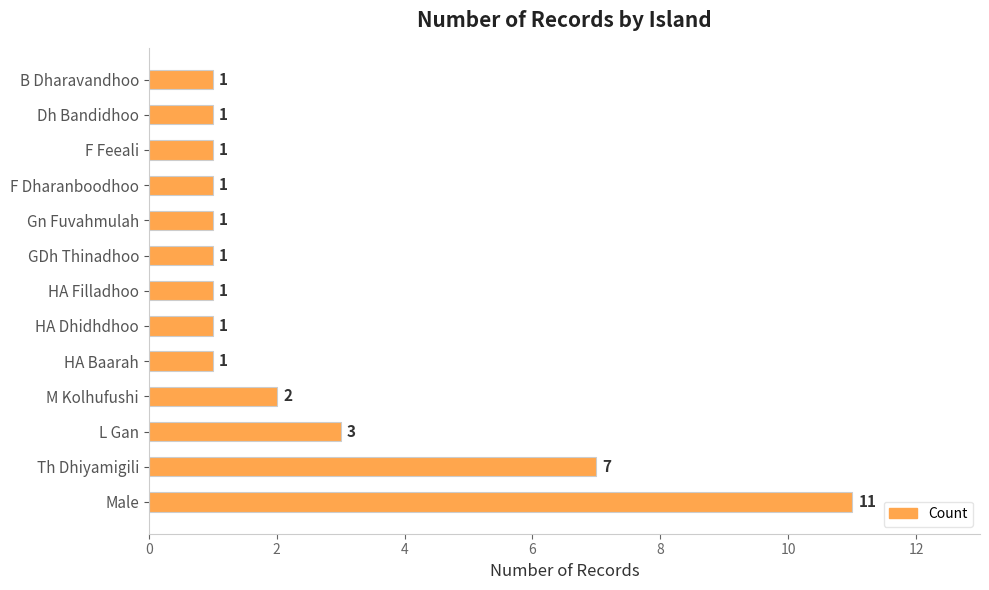

What is the average value?

2